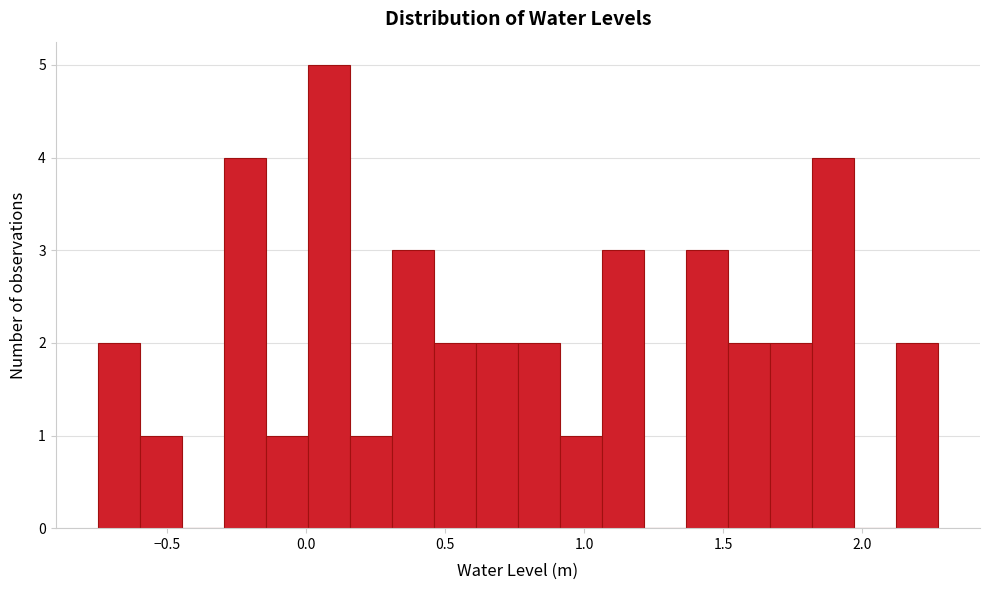

Around what value on the x-axis is the tallest bar? Give the approximate position of its centre, as read against the axis.

0.10